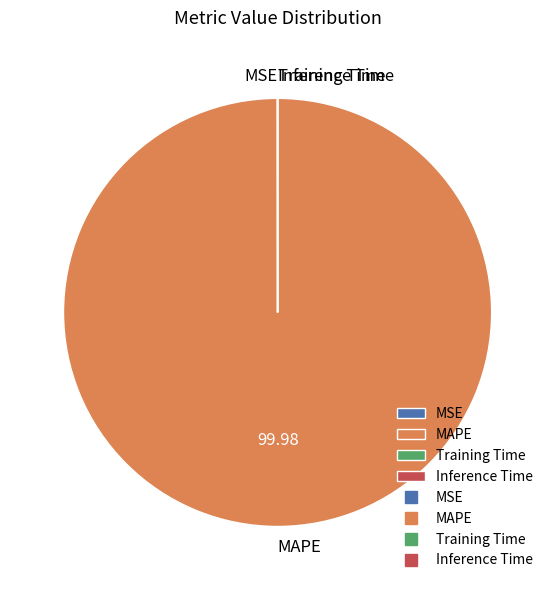

What is the largest slice in the pie chart?

MAPE